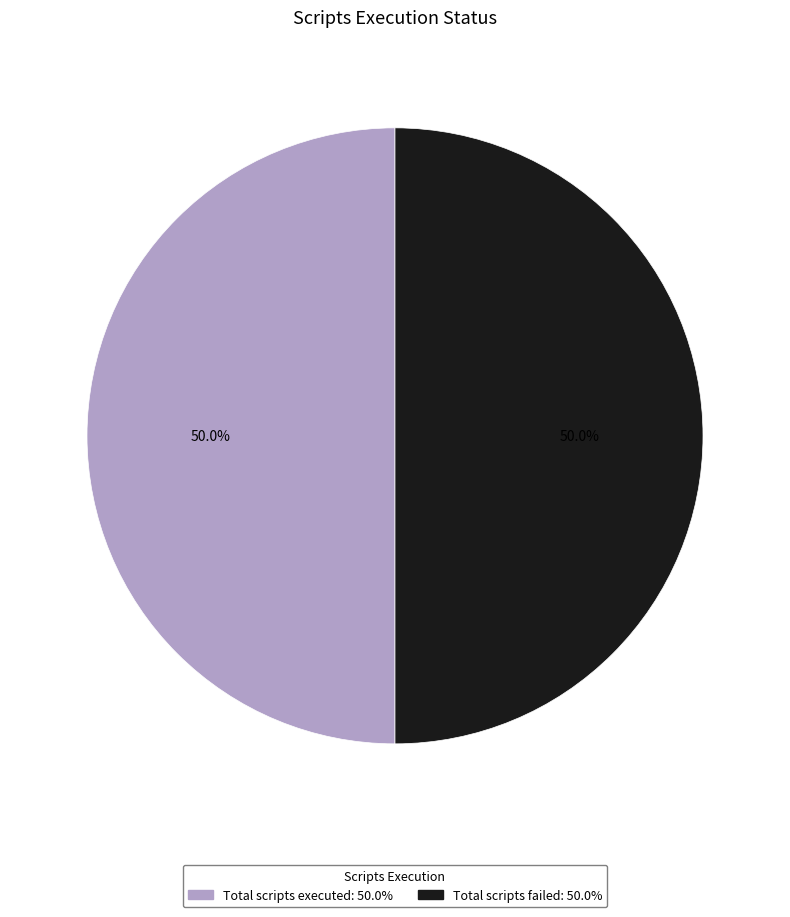

To the nearest percent, what is the difference between the largest and smallest slice percentages?

0%